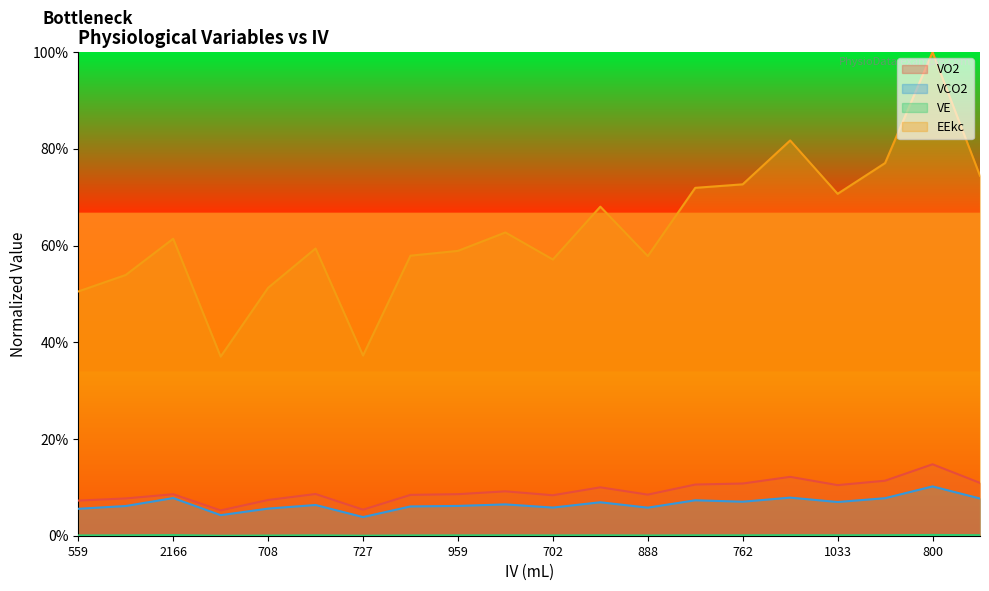

Reading left to right, list all the values displayed in this chart.

VO2: 0.1	0.1	0.1	0.1	0.1	0.1	0.1	0.1	0.1	0.1	0.1	0.1	0.1	0.1	0.1	0.1	0.1	0.1	0.1	0.1
VCO2: 0.1	0.1	0.1	0.0	0.1	0.1	0.0	0.1	0.1	0.1	0.1	0.1	0.1	0.1	0.1	0.1	0.1	0.1	0.1	0.1
VE: 0.0	0.0	0.0	0.0	0.0	0.0	0.0	0.0	0.0	0.0	0.0	0.0	0.0	0.0	0.0	0.0	0.0	0.0	0.0	0.0
EEkc: 0.5	0.5	0.6	0.4	0.5	0.6	0.4	0.6	0.6	0.6	0.6	0.7	0.6	0.7	0.7	0.8	0.7	0.8	1.0	0.7